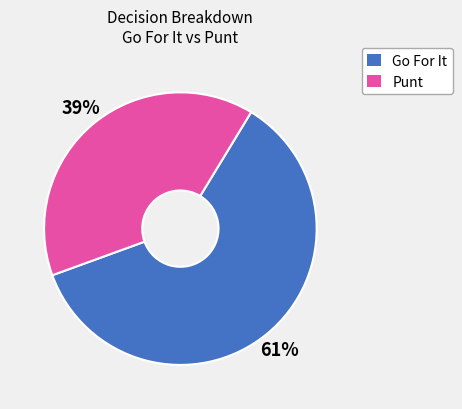

To the nearest percent, what is the average slice percentage?

50%